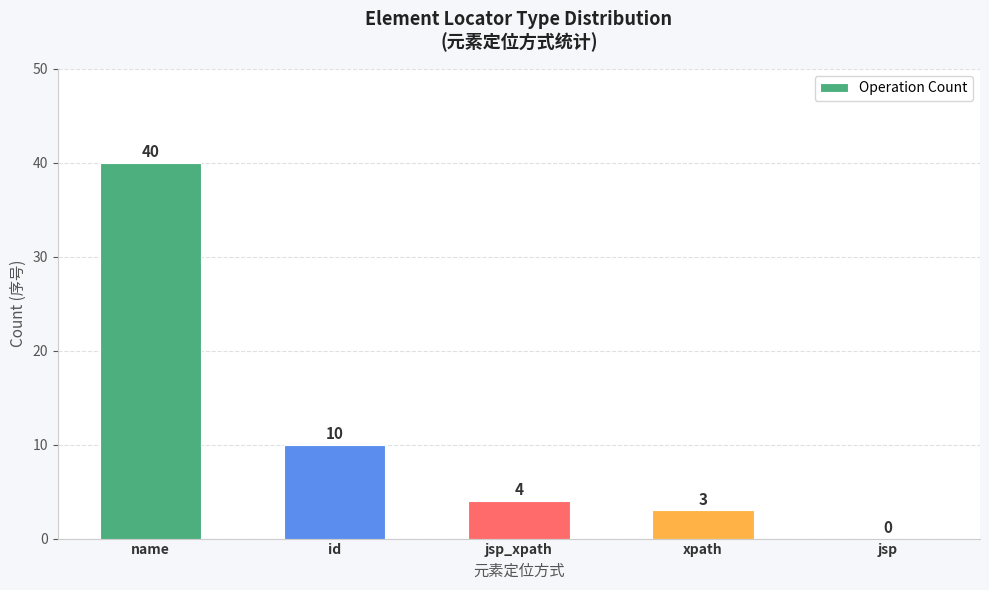

True or false: the data shows 4 at jsp_xpath.

True